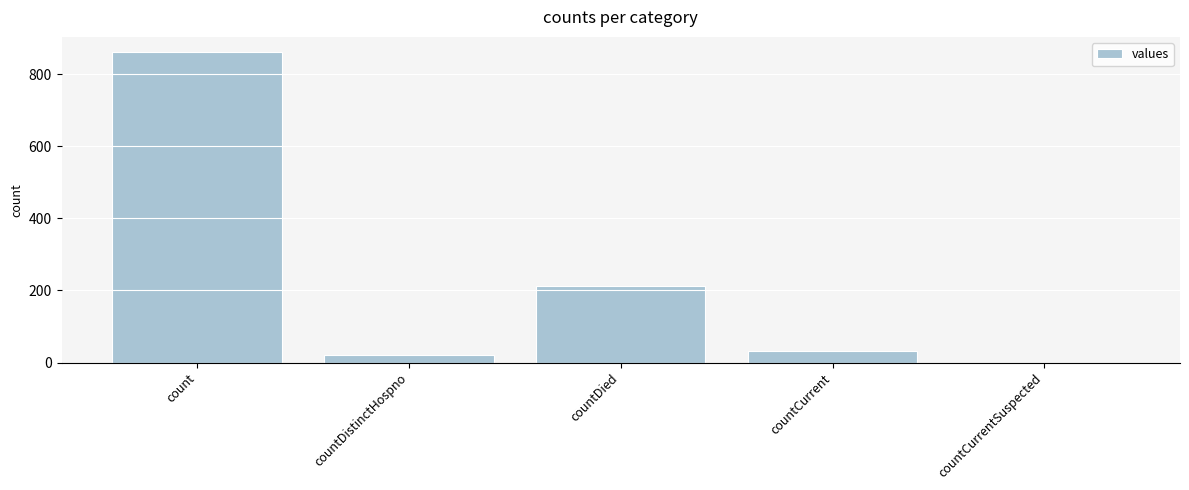

How many data points does each series have?

5